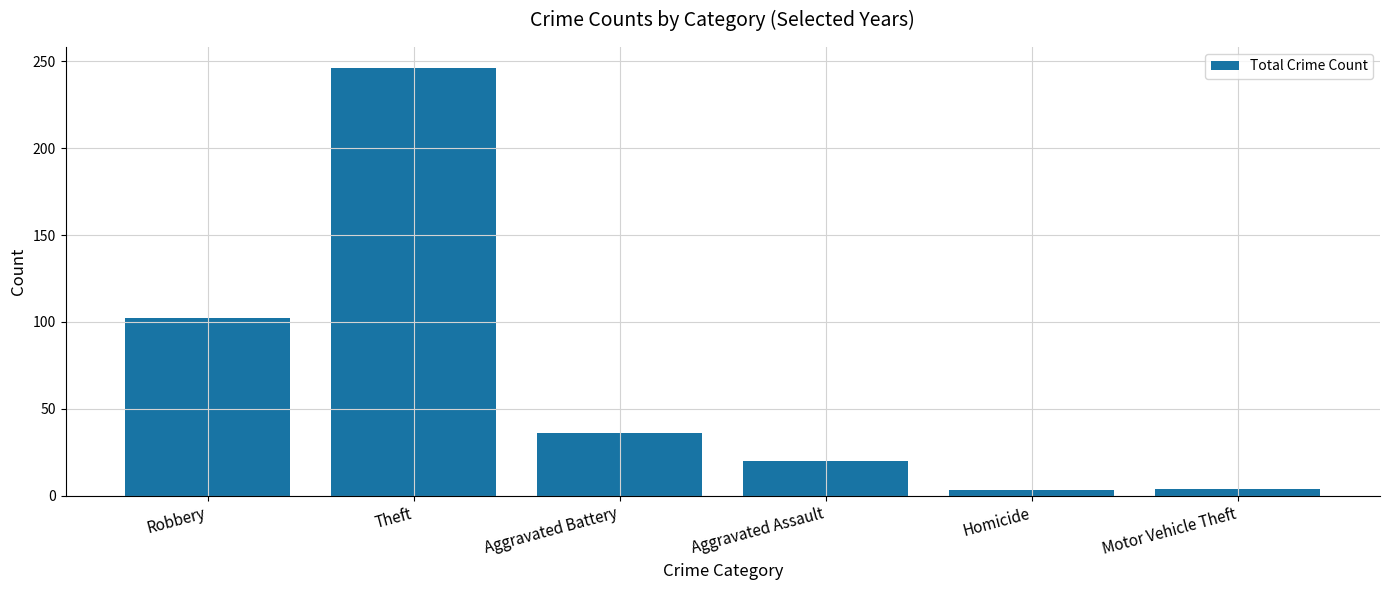

Is it true that the value at Aggravated Battery is 17?

False